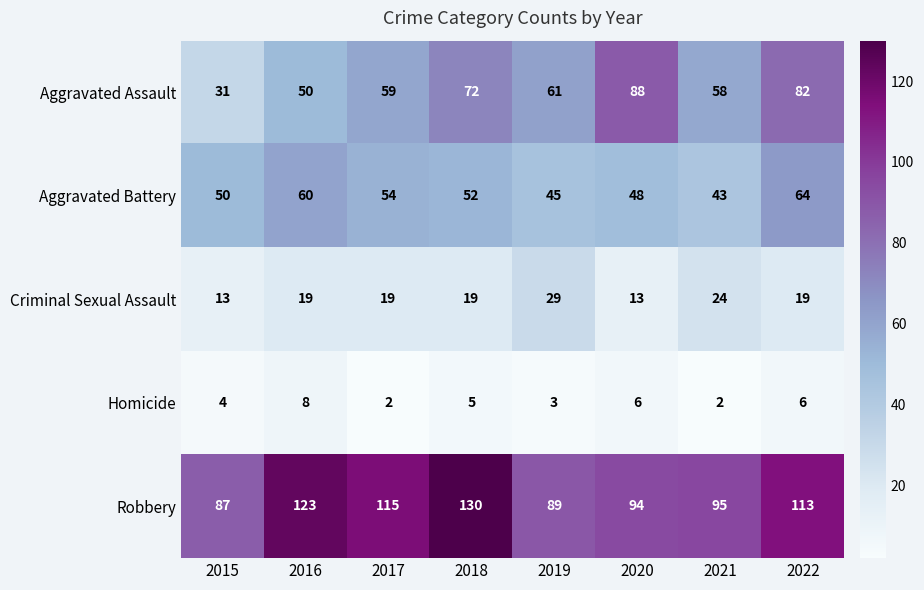

What is the average value of the Aggravated Assault series?

63